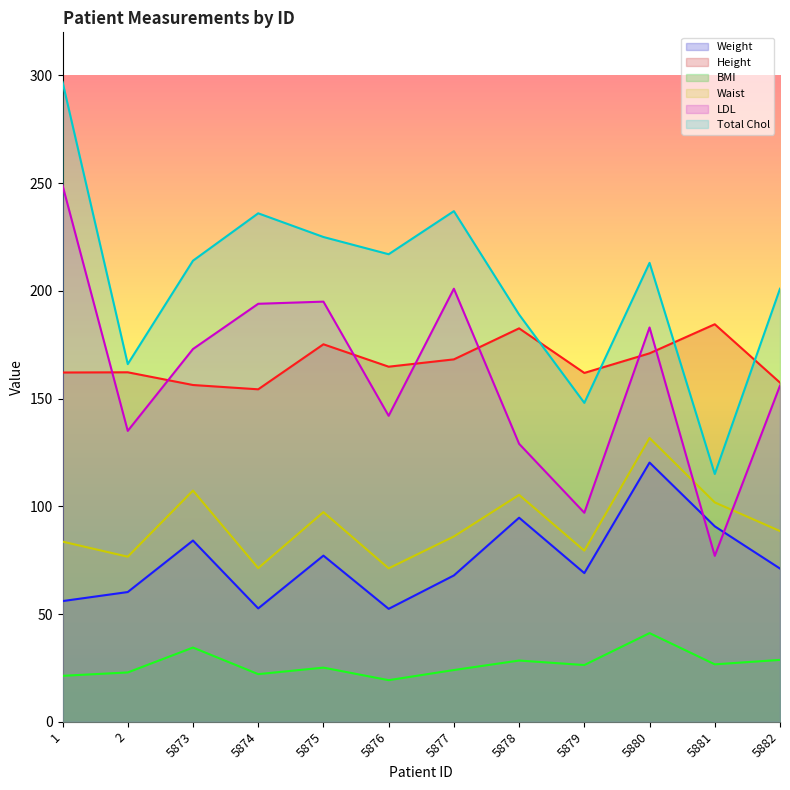

In Total Chol, how many points are lower than both neighbors (excluding endpoints)?

4